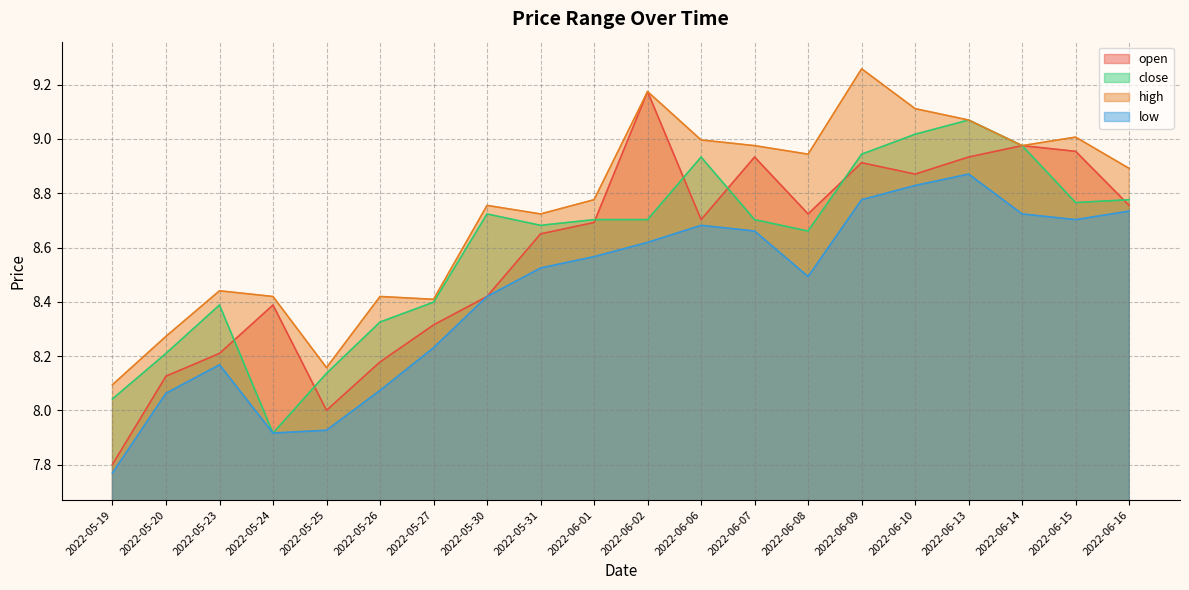

Which category has the highest value in the low series?

2022-06-13